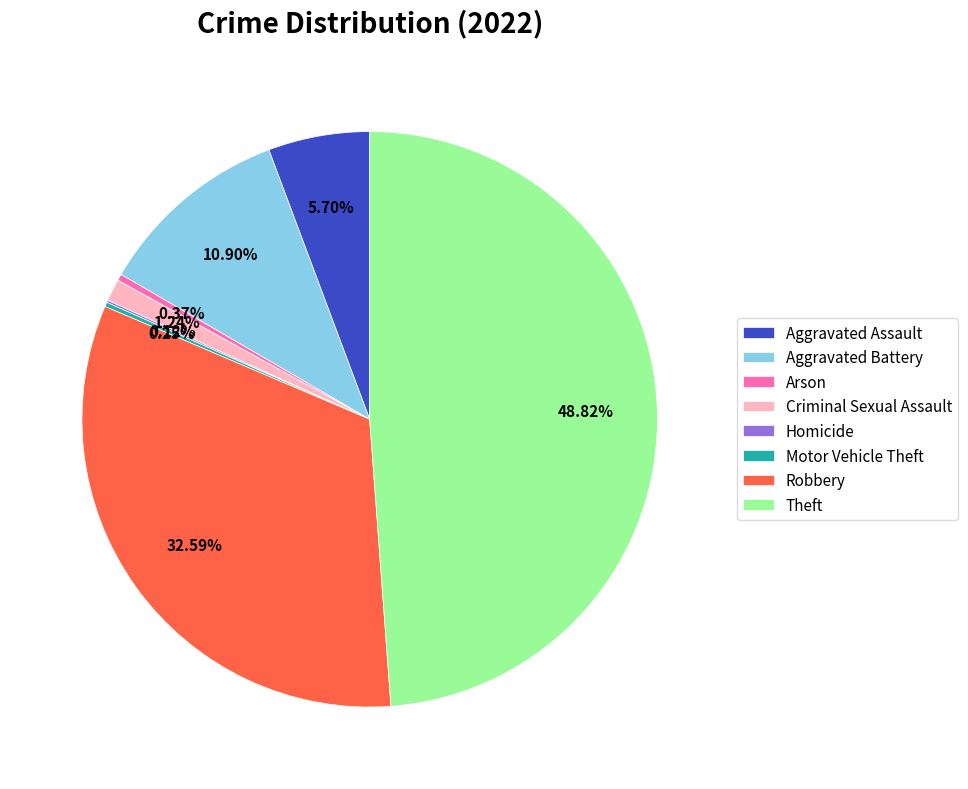

What percentage is NOT represented by Criminal Sexual Assault?

98.8%